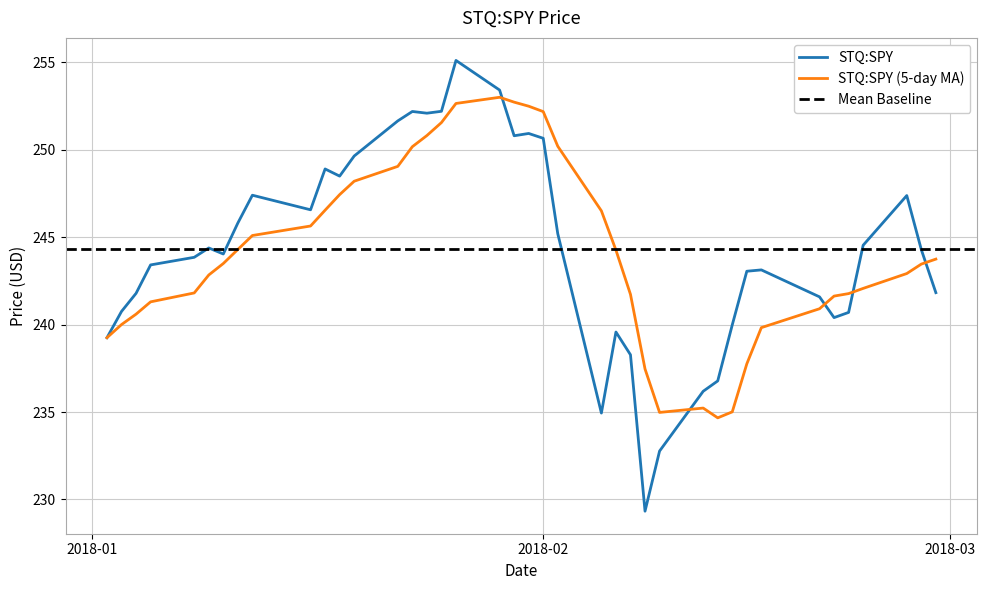

How many values exceed 244?

21